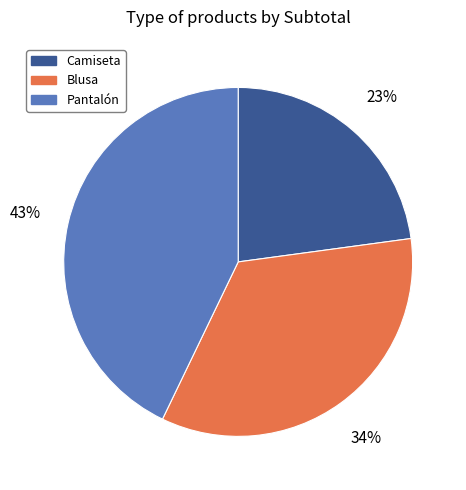

Between Blusa and Pantalón, which is larger?

Pantalón